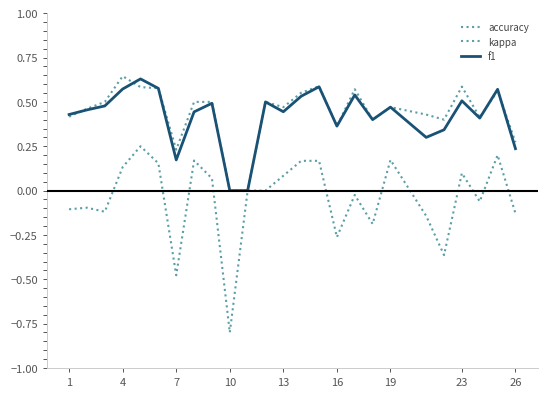

Does the chart display data point markers on the line(s)?

No